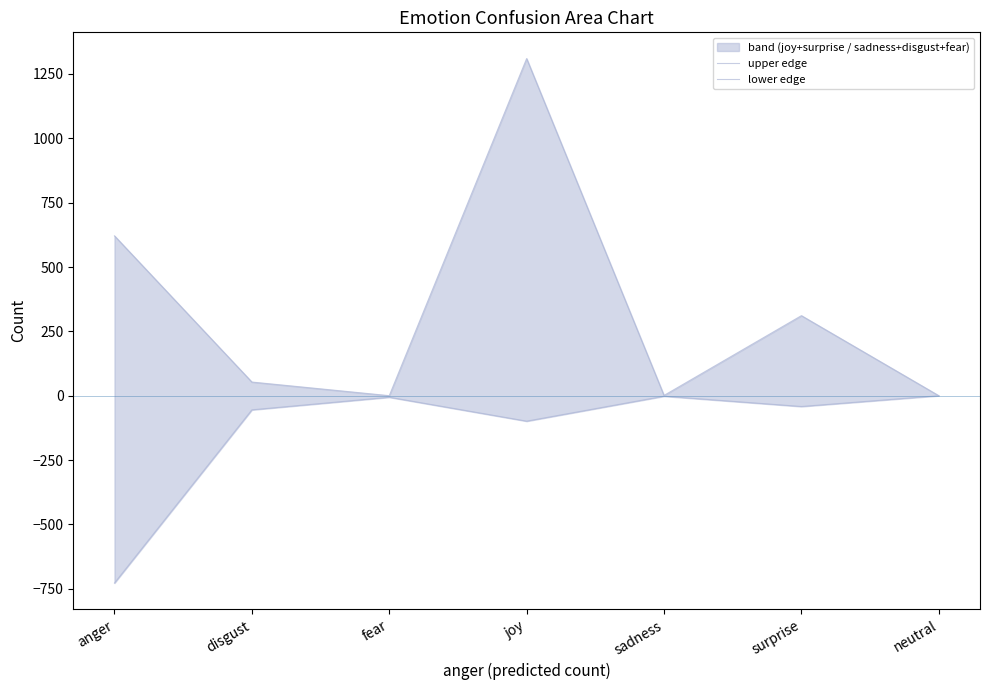

How many lines are shown in the chart?

2